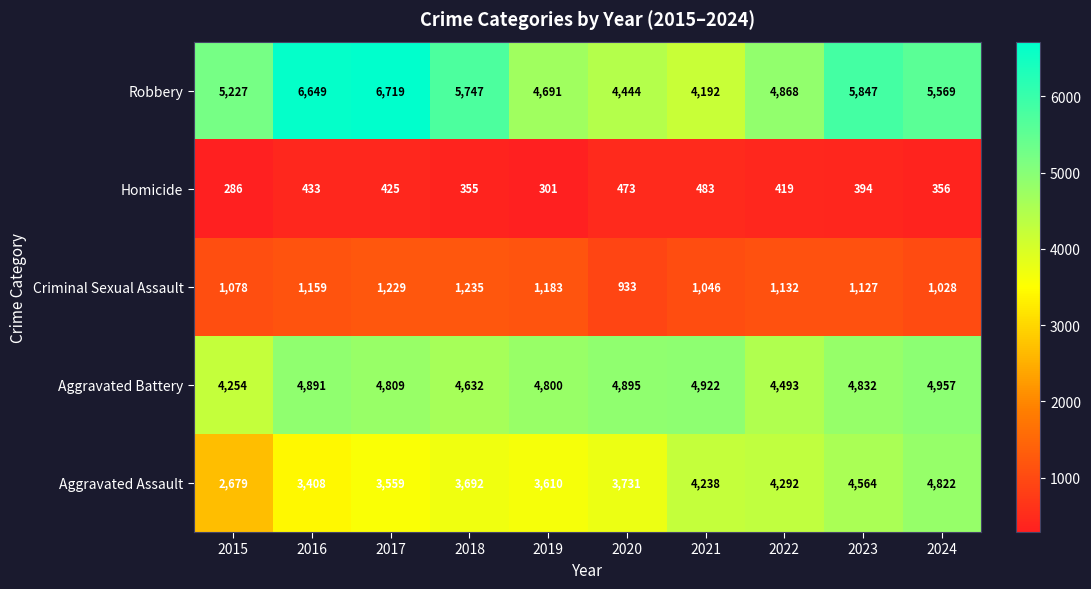

What is the difference between the Aggravated Battery values at 2018 and 2017?

177